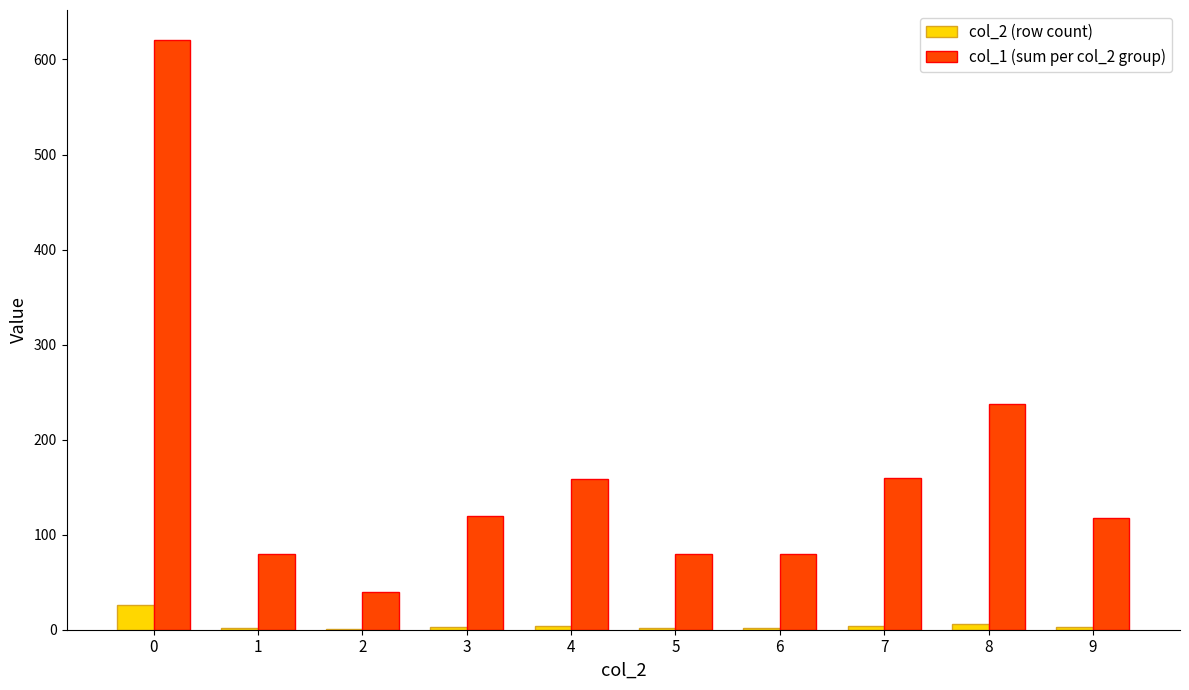

The value of col_1 (sum per col_2 group) at 6 is 80. True or false?

True